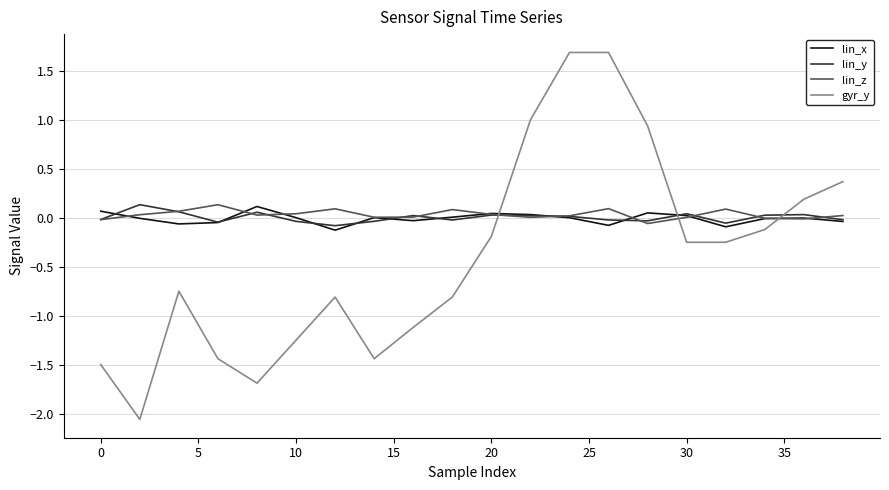

How many intersections are there between lin_z and gyr_y?

3